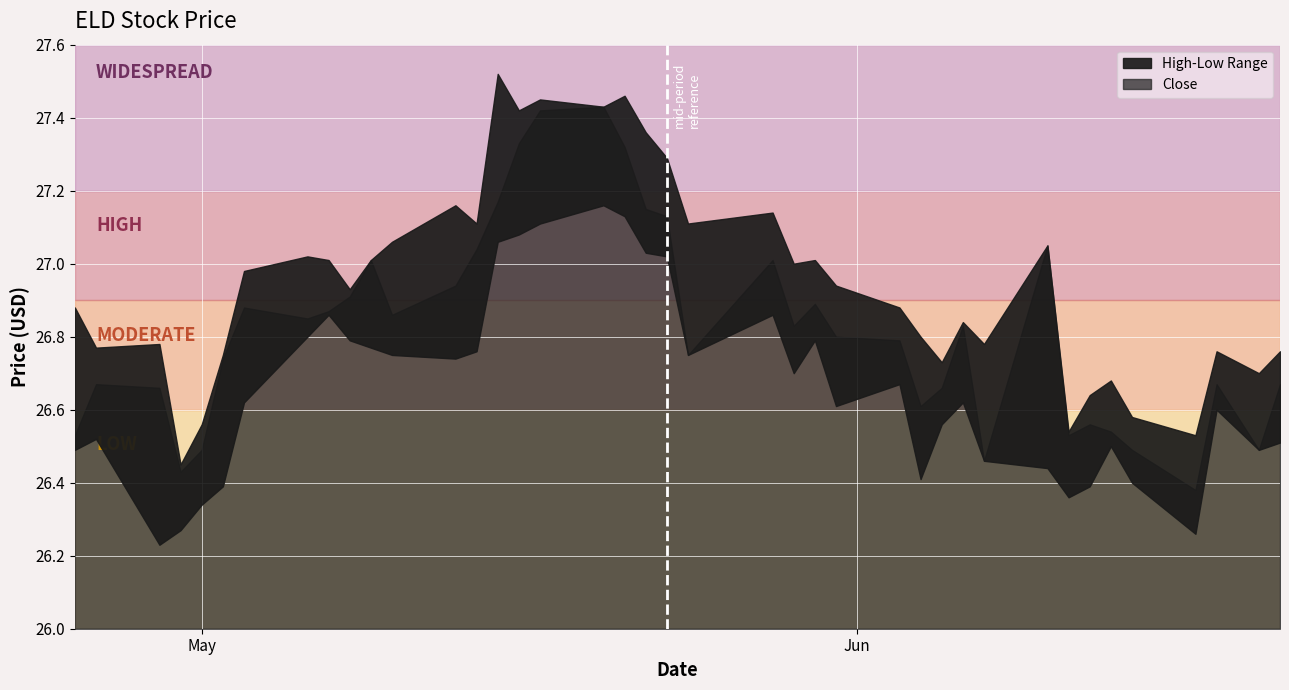

At which label does Low reach its peak?

2024-05-20